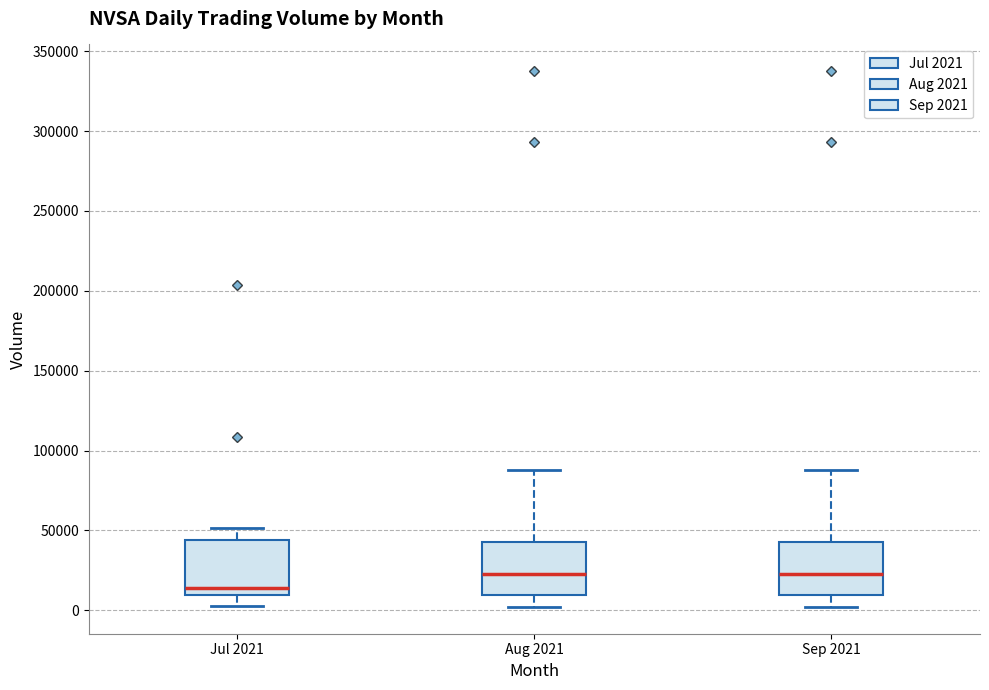

Reading left to right, transcribe this box plot: for each box, give where its median line is, the range the box spans, and where its two whiskers end, as read against the y-axis. The values are not printed on the chart, so give them approximately, as read against the axis.

Jul 2021: median 15000, box 10000 to 45000, whiskers 5000 to 50000
Aug 2021: median 25000, box 10000 to 45000, whiskers 0 to 90000
Sep 2021: median 25000, box 10000 to 45000, whiskers 0 to 90000